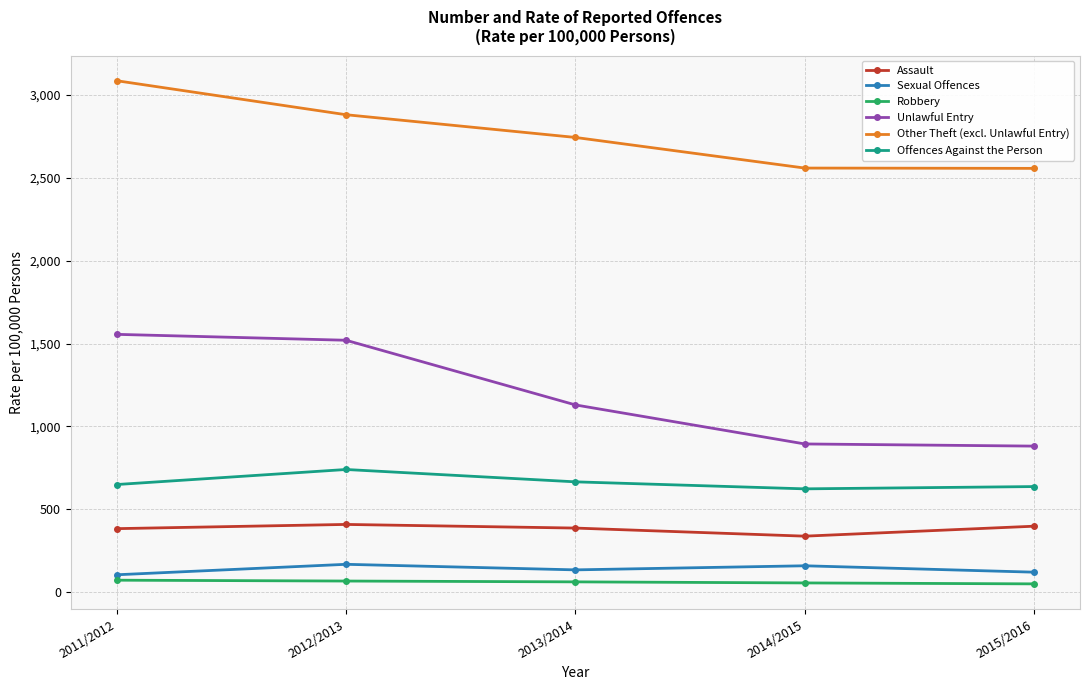

Rank the series by their maximum value, from highest to lowest.

Other Theft (excl. Unlawful Entry), Unlawful Entry, Offences Against the Person, Assault, Sexual Offences, Robbery